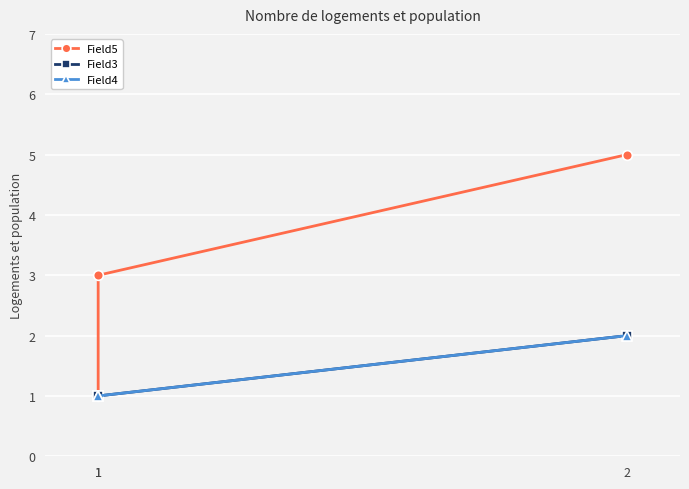

Rank the series by their maximum value, from lowest to highest.

Field3, Field4, Field5